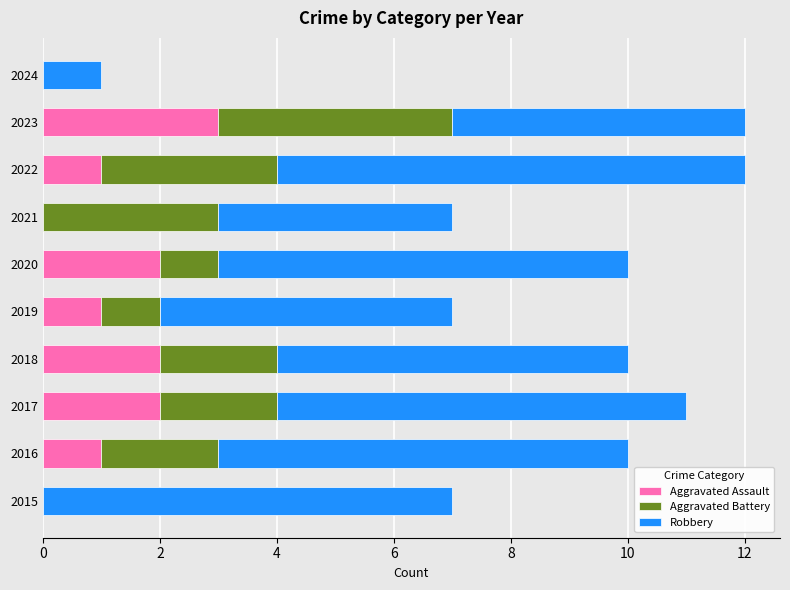

What is the total value across all series at 2022?

12